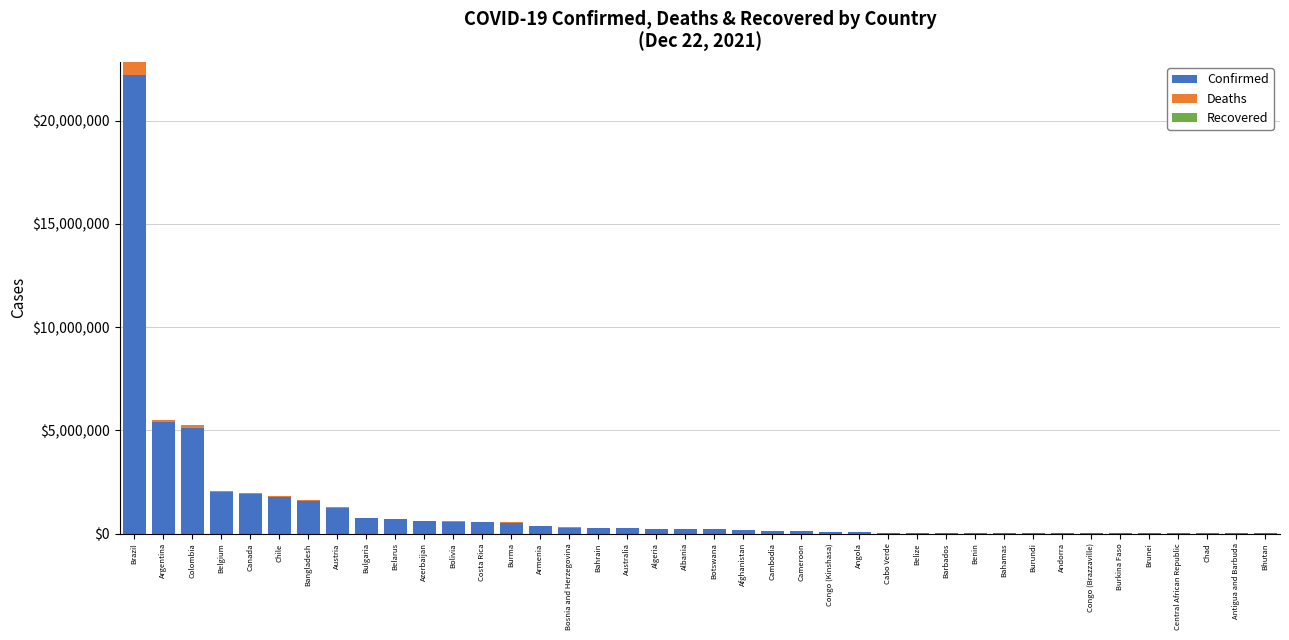

The value of Confirmed at Argentina is 1088907. True or false?

False